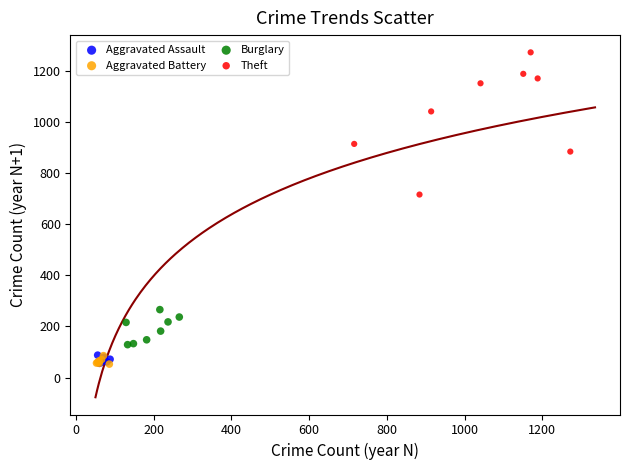

Which series has the largest Y range (max minus min)?

Theft